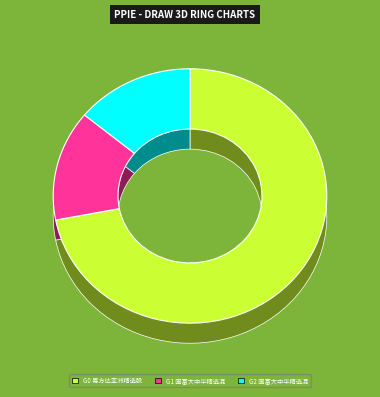

What percentage is NOT represented by 国富大中华精选混合（QDII）美元?

86.0%